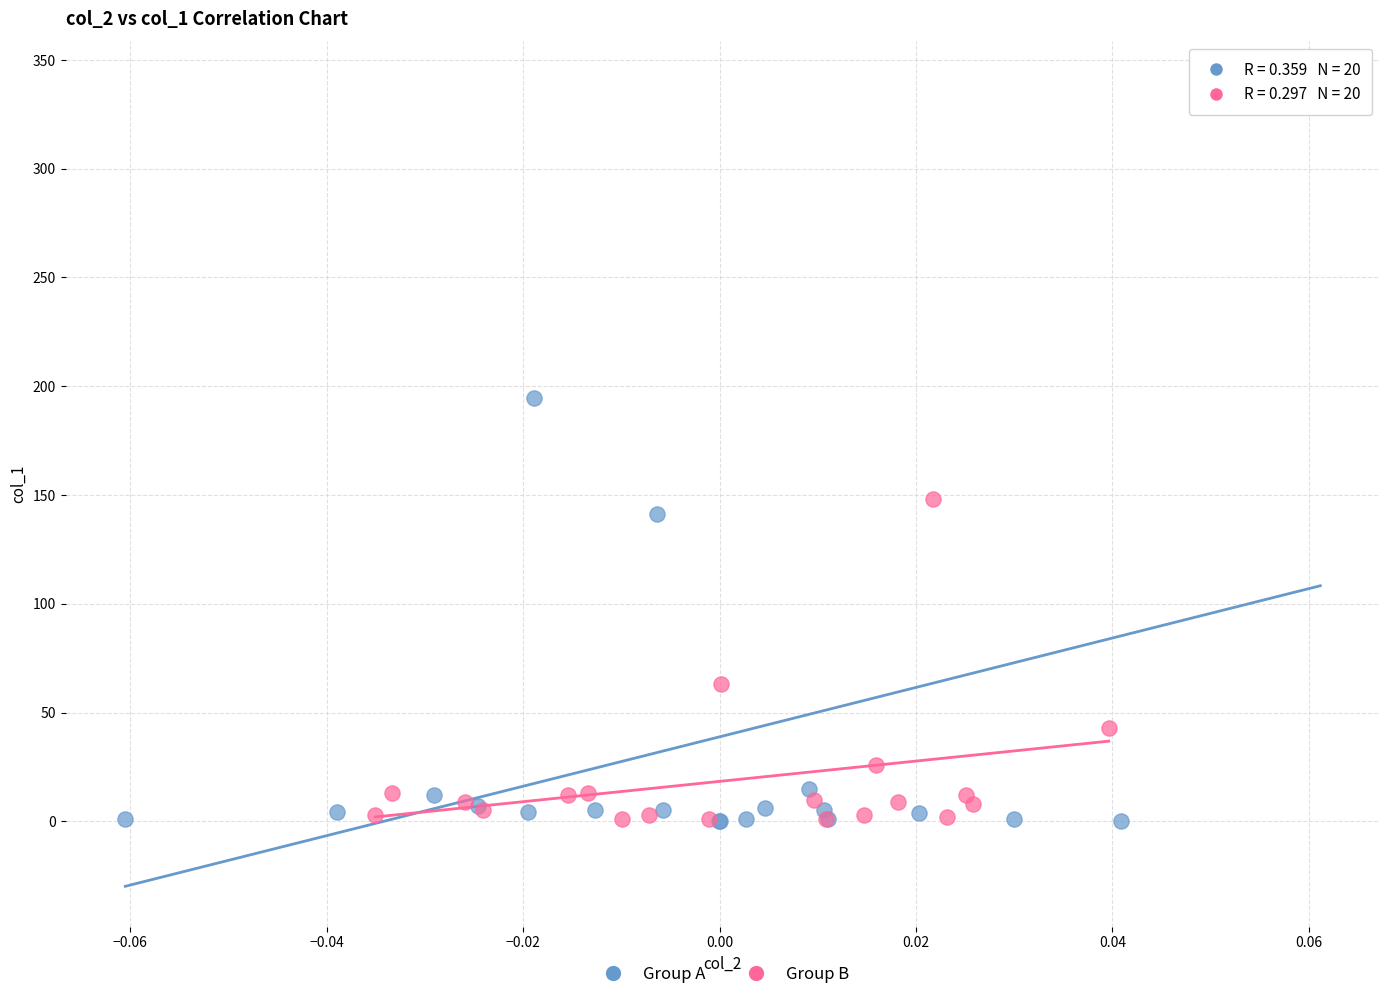

Which series contains the highest Y value?

Group A